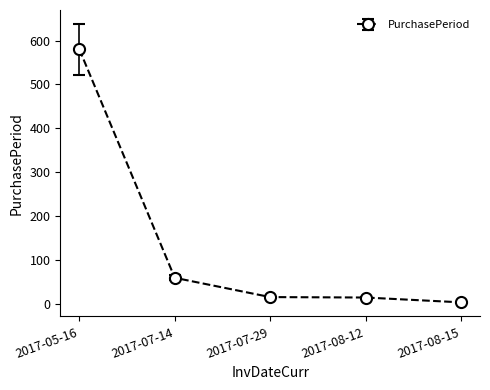

Which label corresponds to the largest value in the chart?

2017-05-16